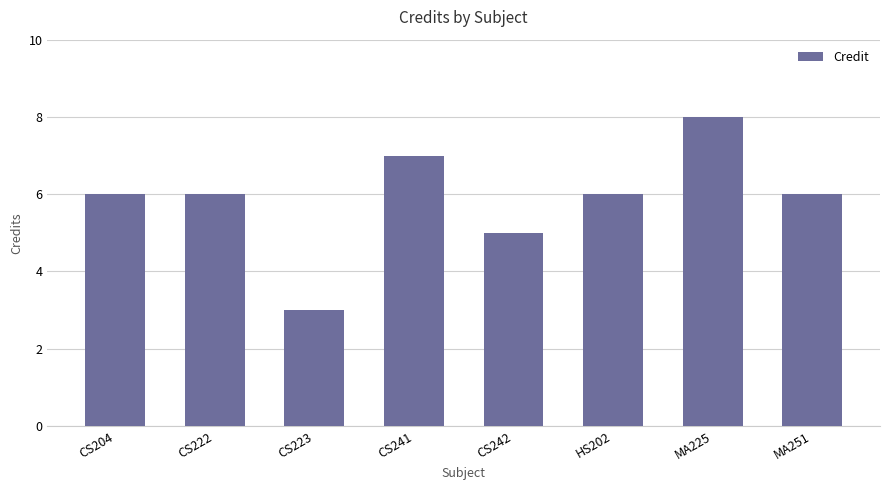

What is the label of the 8th bar from the right?

CS204